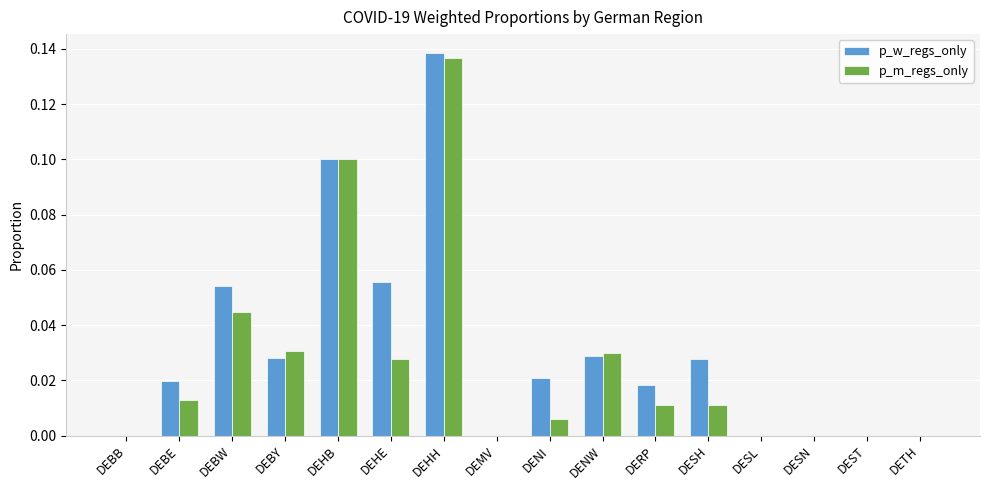

Is the value of p_m_regs_only at DENW greater than the value of p_w_regs_only at DETH?

Yes